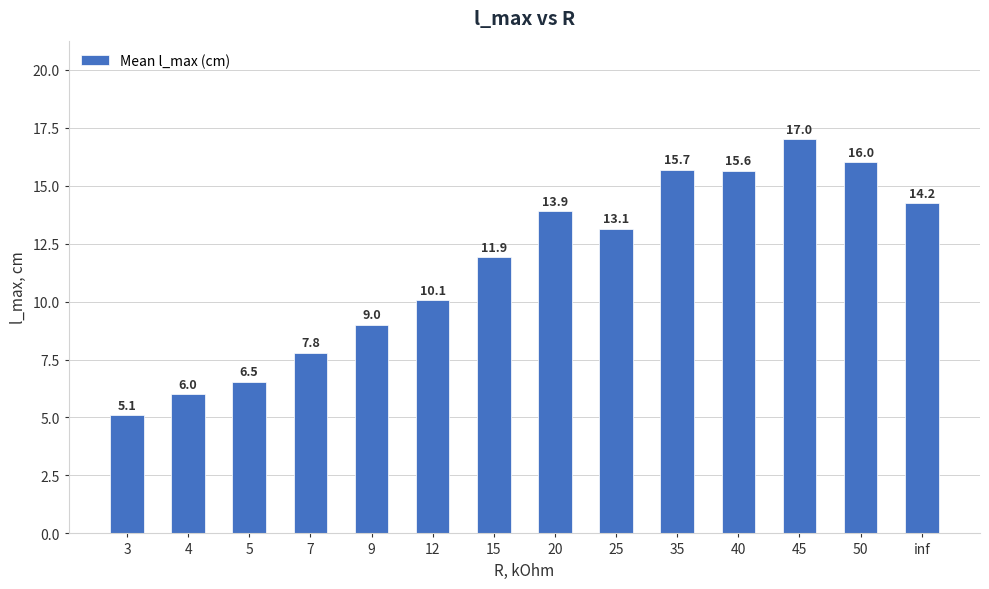

How many bars are there in total?

14